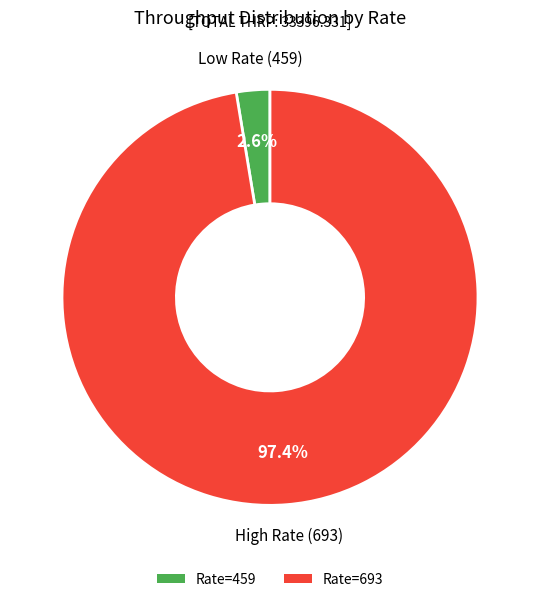

Count the number of slices in the pie.

2